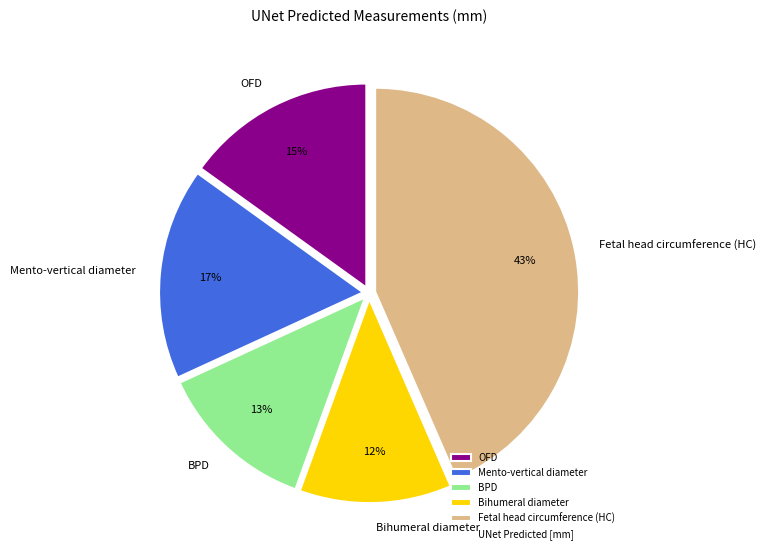

Count the number of slices in the pie.

5